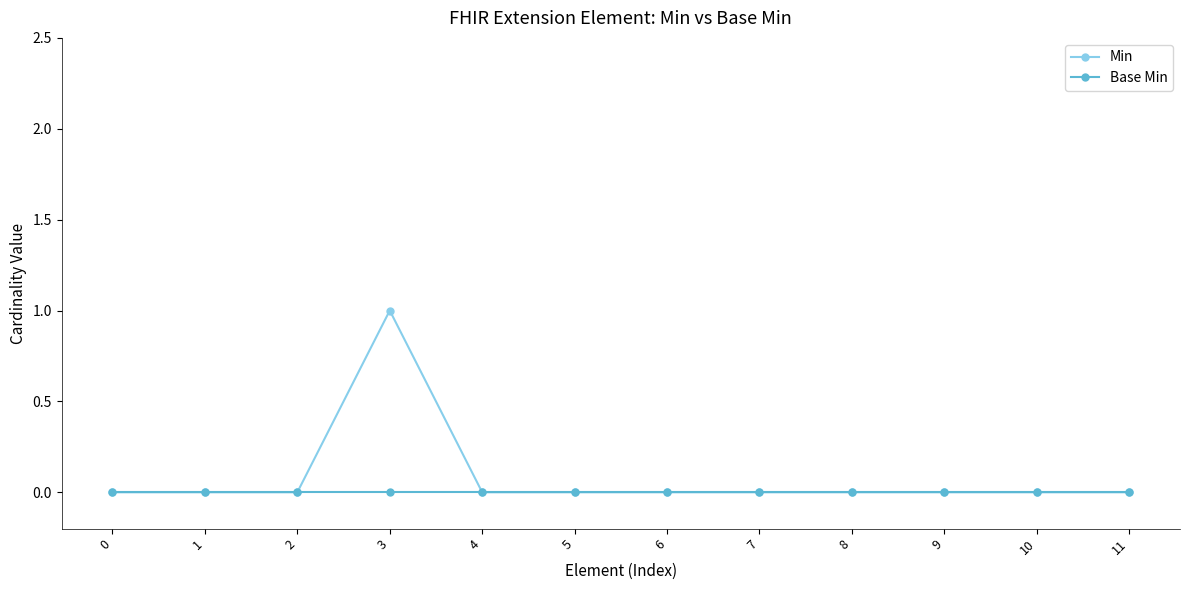

Is this an area chart (filled region under the line)?

No